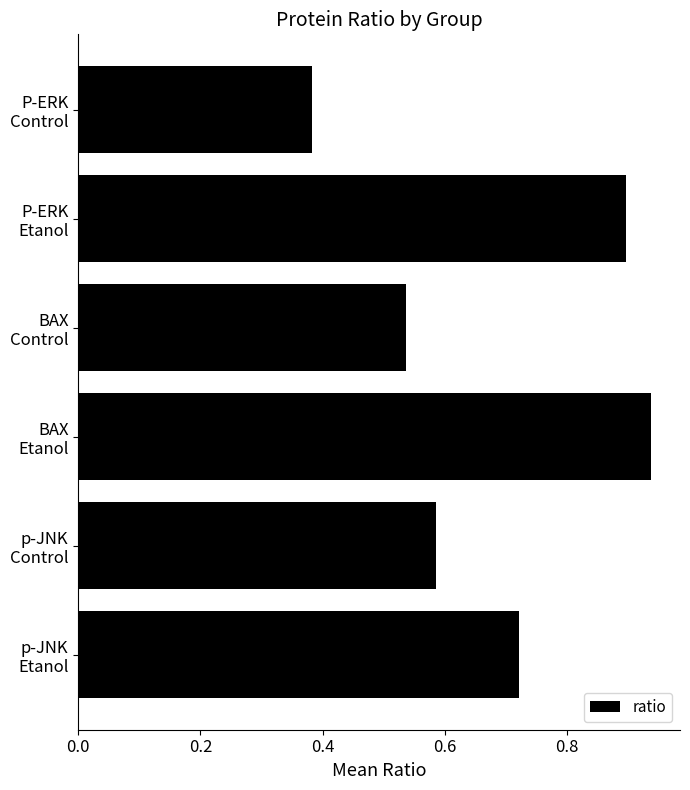

How many values are between 0 and 1?

6